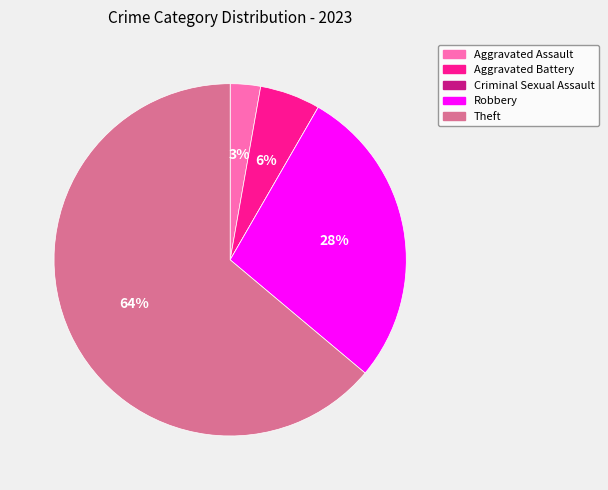

Which slice is the largest?

Theft